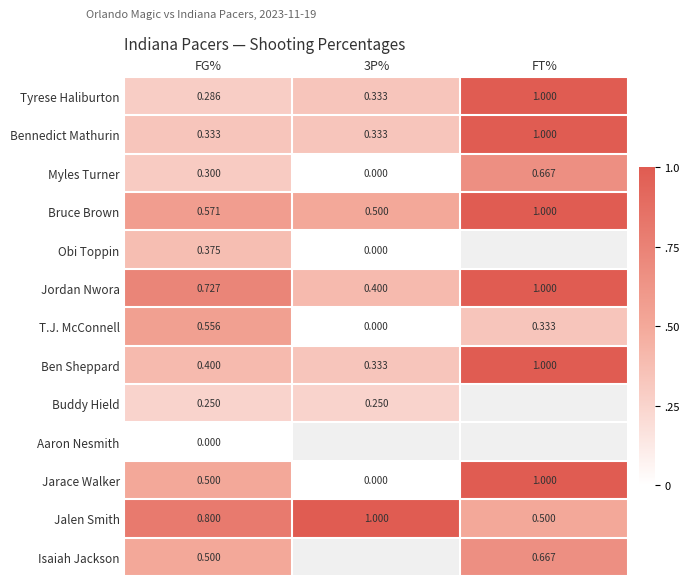

Is the value of Bruce Brown at FT% greater than the value of Jarace Walker at FG%?

Yes